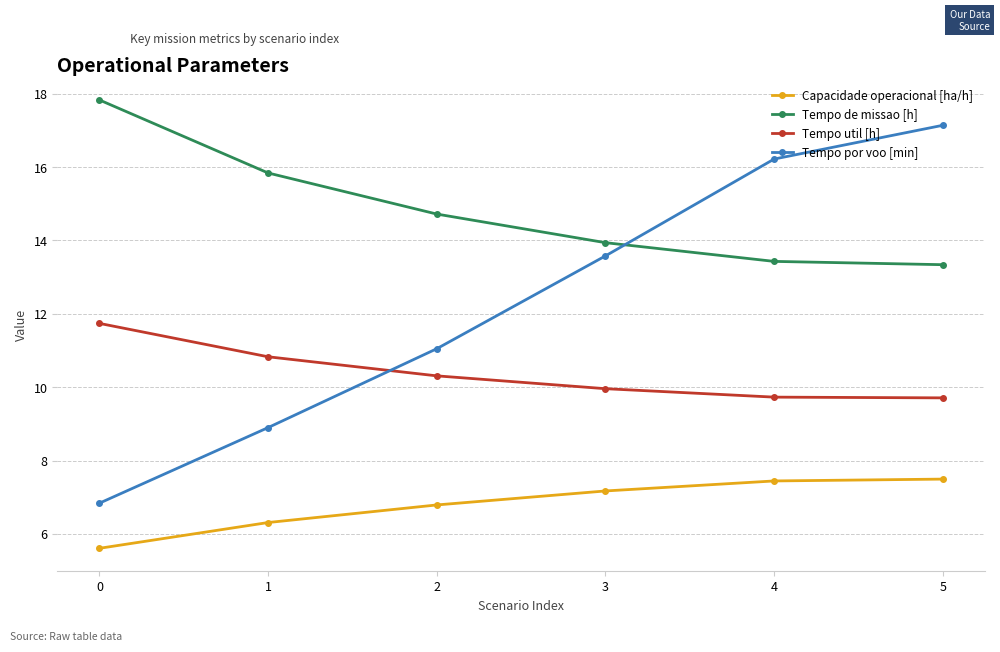

Which series ends up on top after the final intersection of Tempo de missao [h] and Tempo por voo [min]?

Tempo por voo [min]